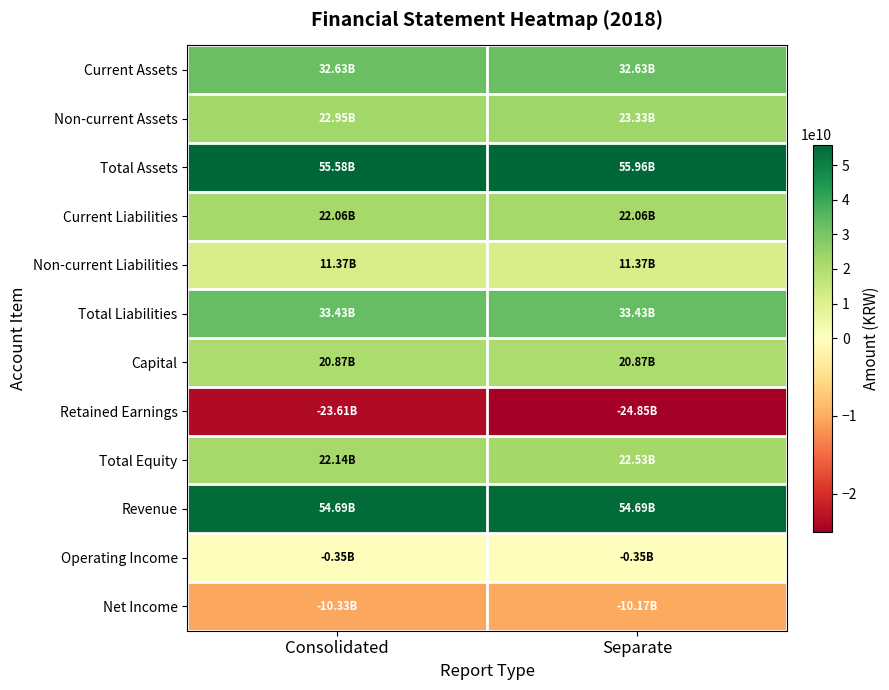

At which category is the sum across all series the highest?

Separate